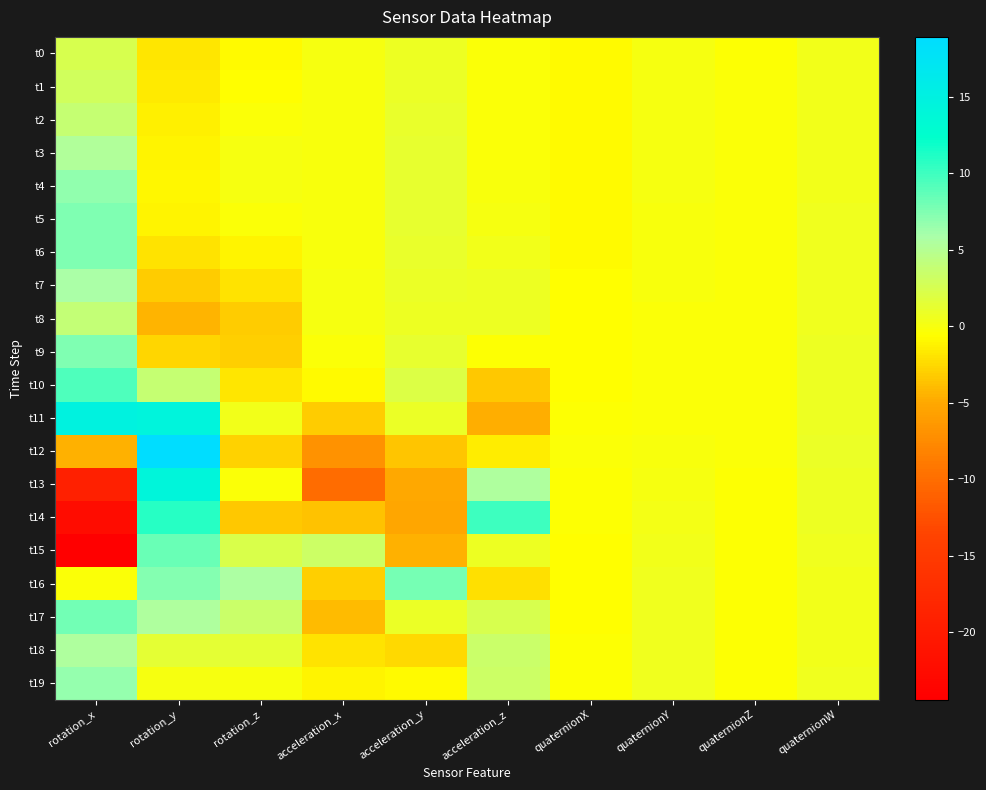

What is the total value across all series at quaternionX?

-13.0